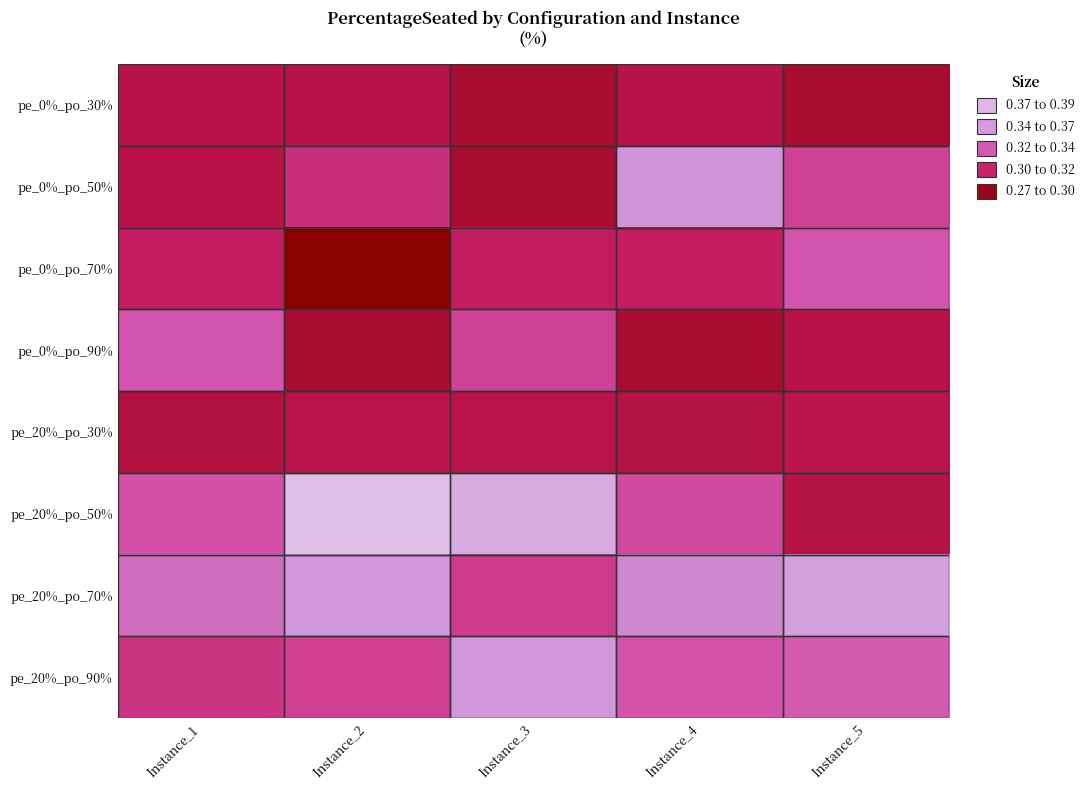

Which series has the largest range (max minus min)?

pe_20%_po_50%